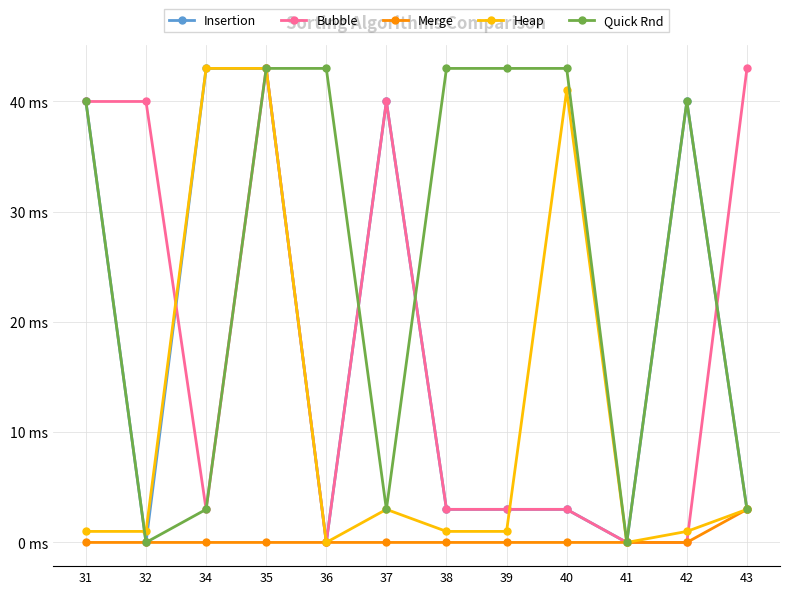

List the series in order of their peak value, highest first.

Insertion, Bubble, Heap, Quick Rnd, Merge